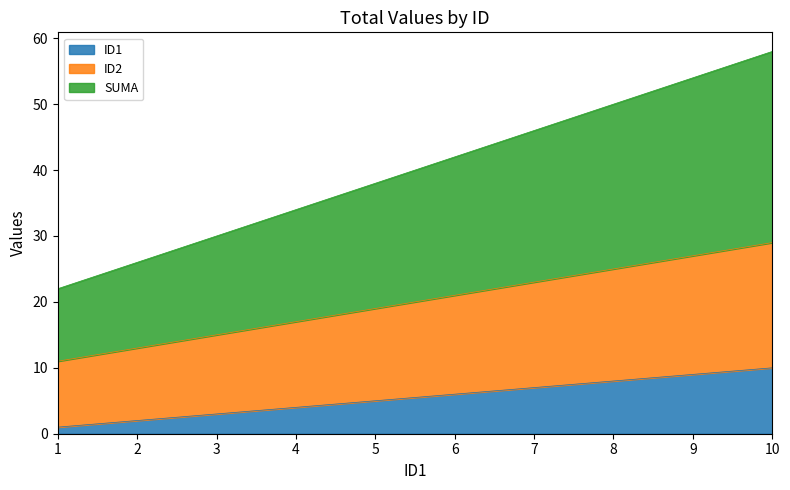

Is it true that ID1 equals 2 at 3?

False